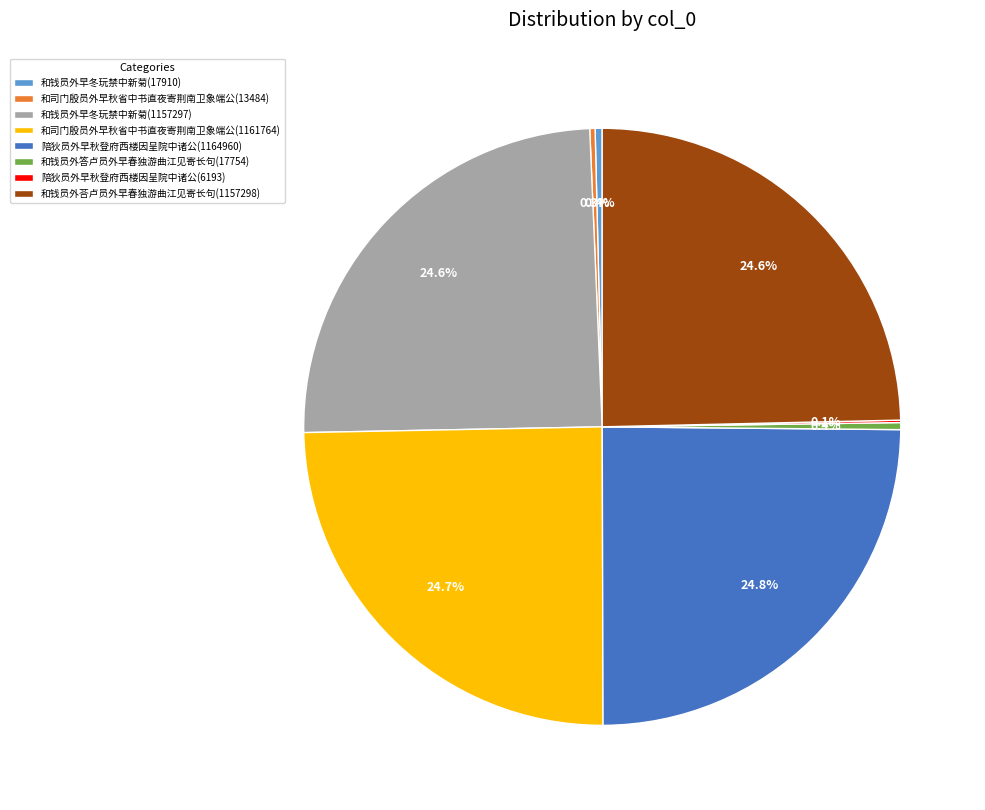

Is it true that 和司门殷员外早秋省中书直夜寄荆南卫象端公(13484) is 0% of the pie?

True